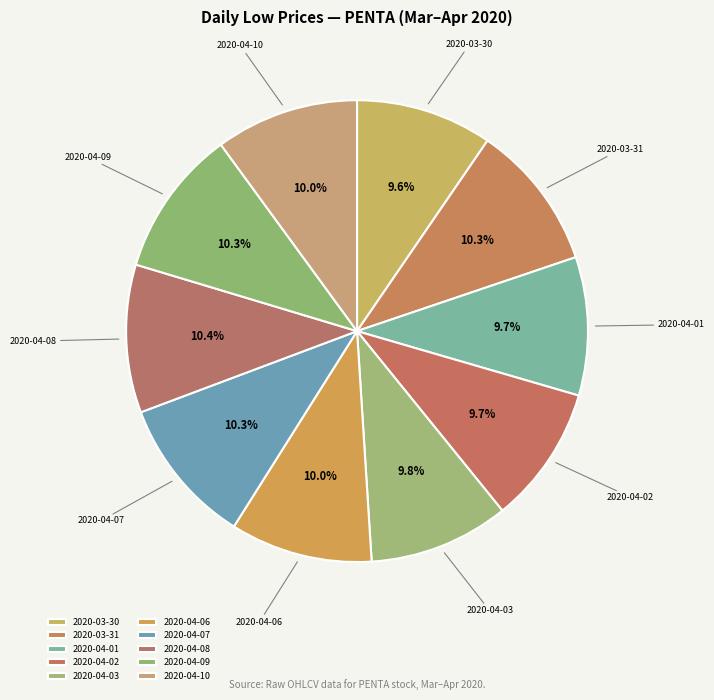

Approximately how many times larger is the value at 2020-04-02 compared to 2020-03-30?

1.0